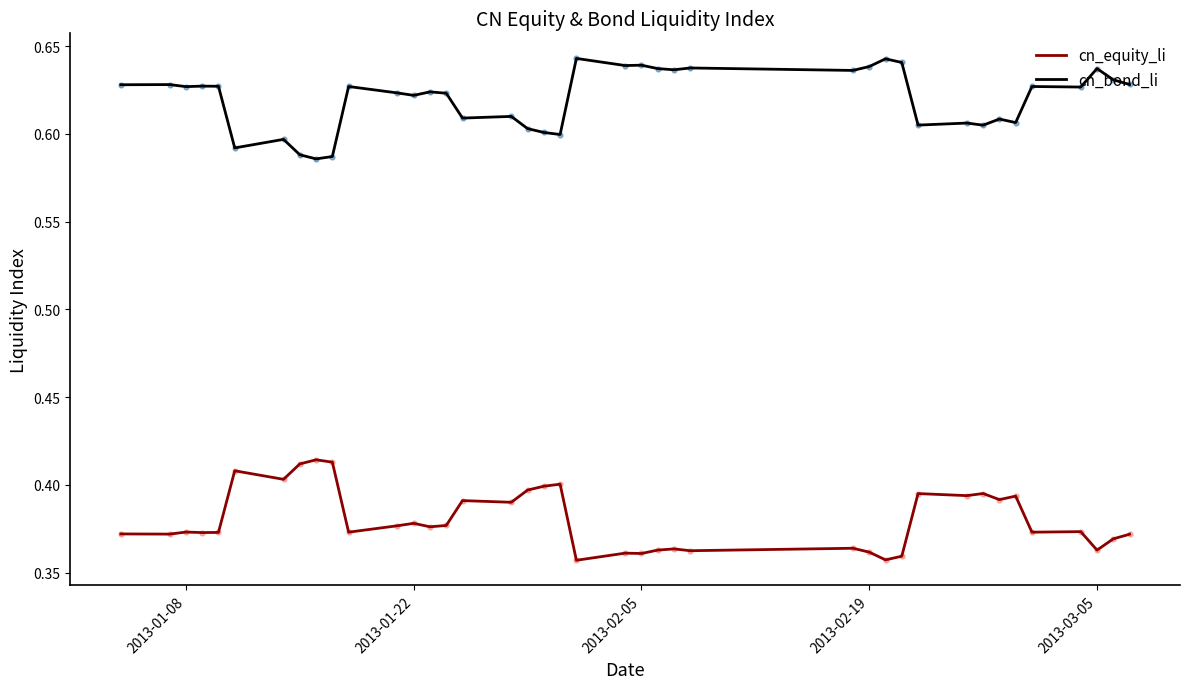

True or false: cn_equity_li and cn_bond_li cross at least once.

False